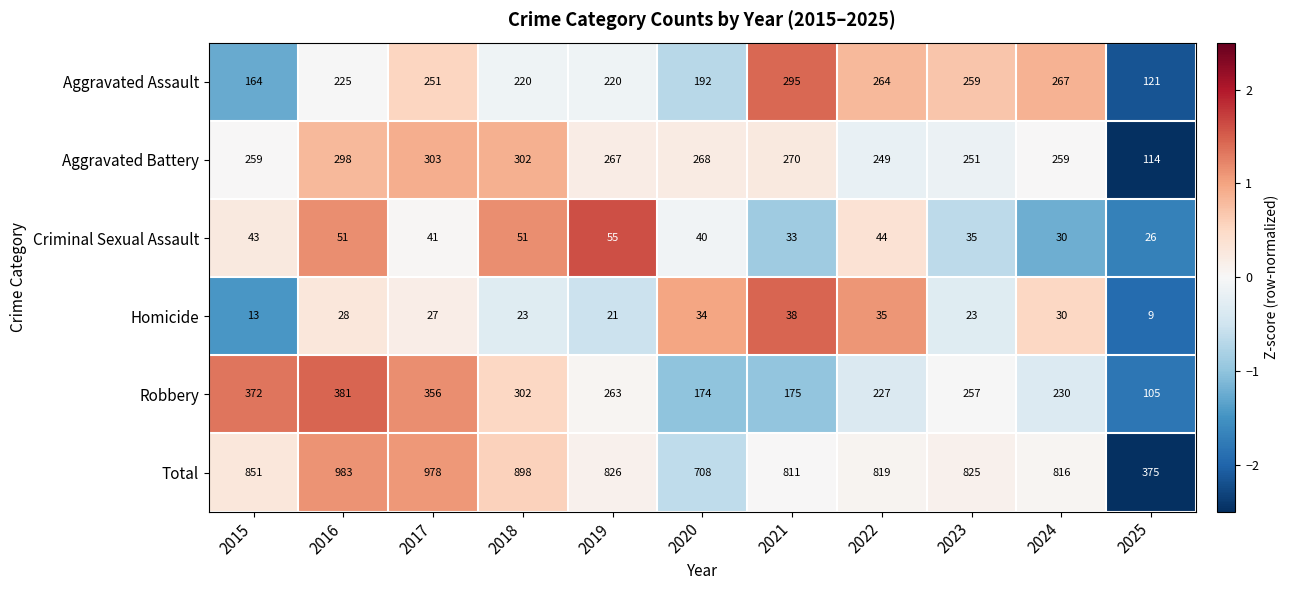

How many distinct data groups are displayed?

6